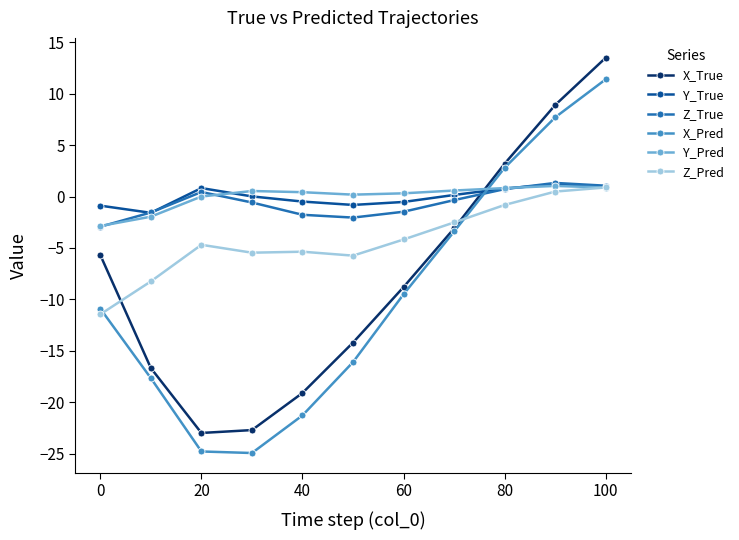

True or false: Y_True has more than 0 interior local peaks.

True